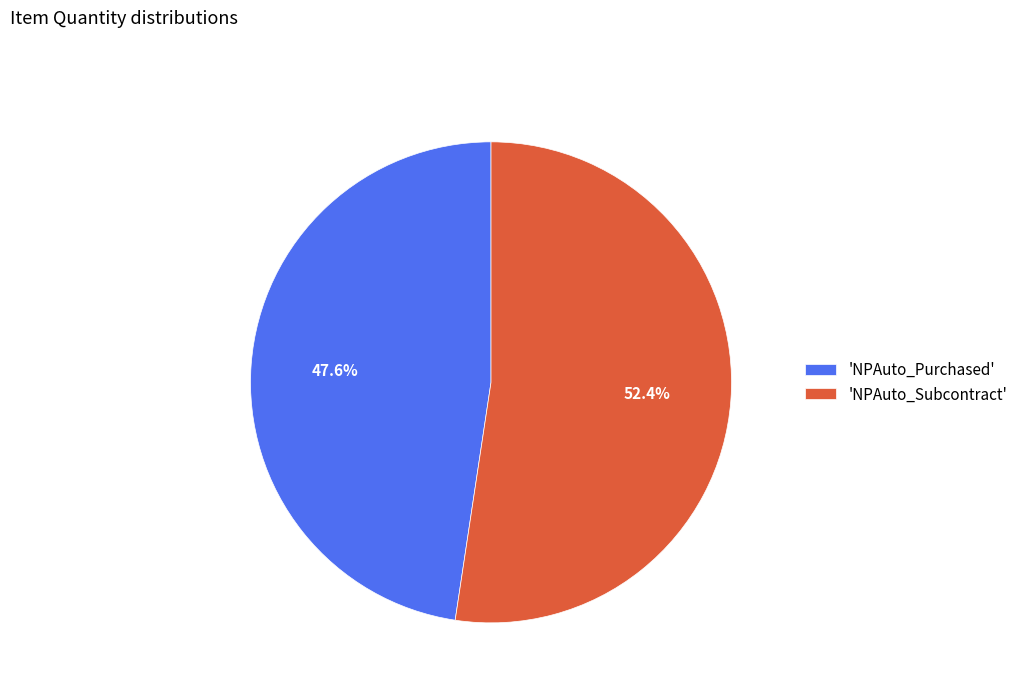

Between 'NPAuto_Subcontract' and 'NPAuto_Purchased', which is larger?

'NPAuto_Subcontract'